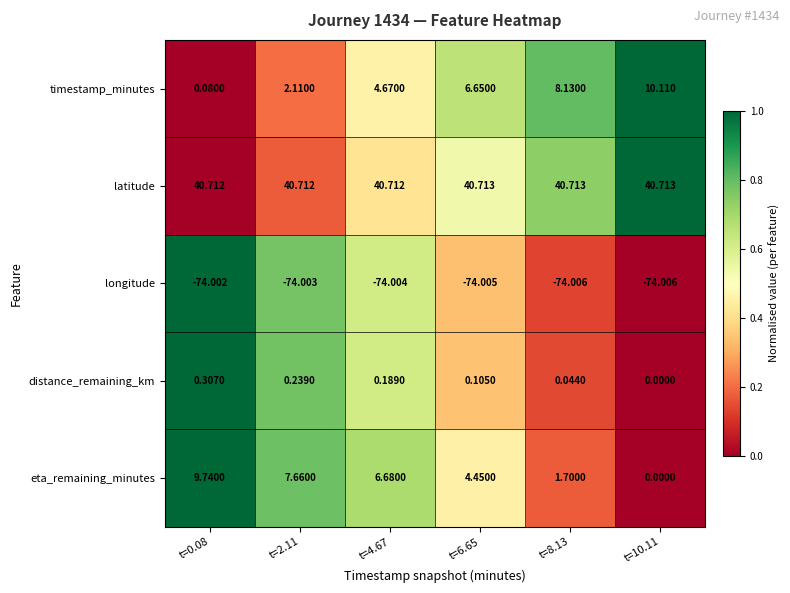

What is the total value across all series at t=0.08?

-23.2